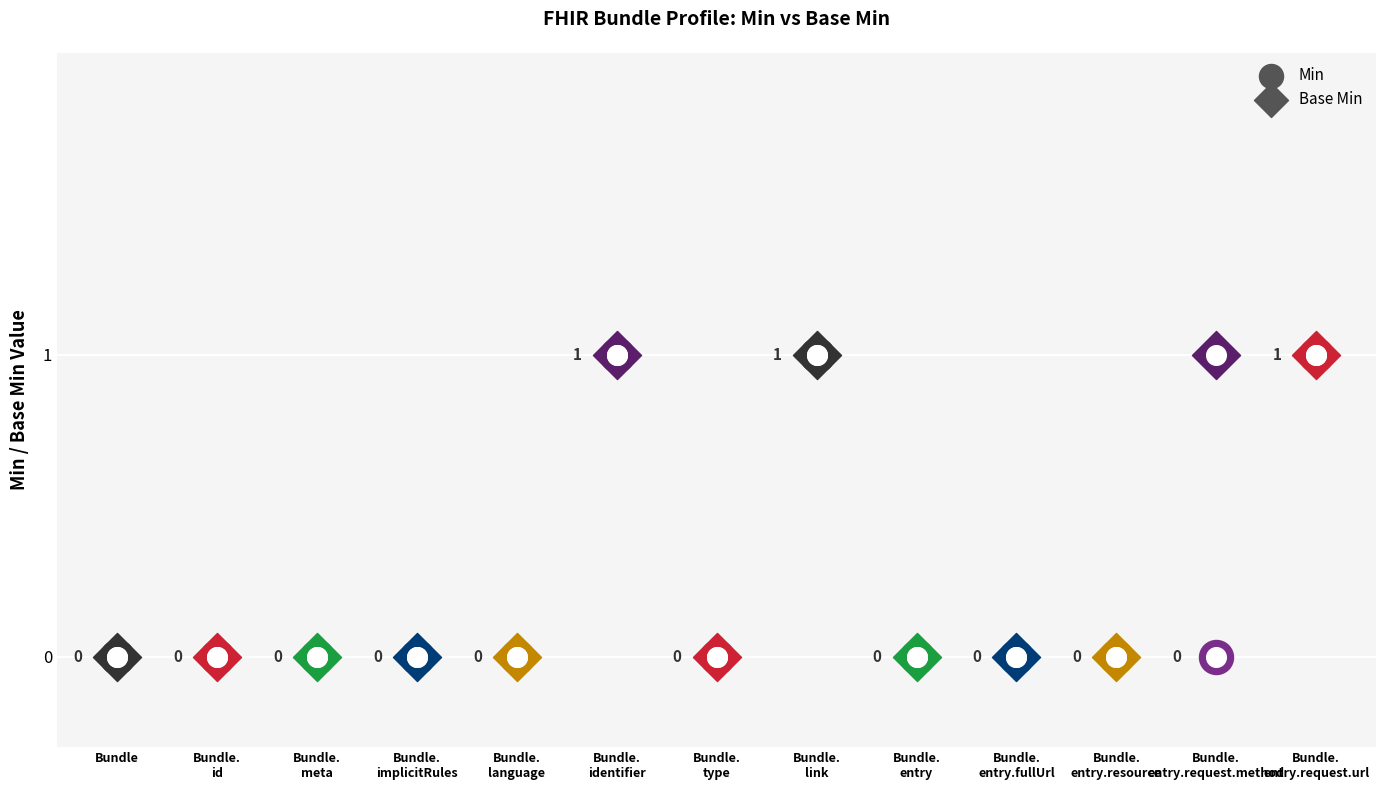

What are all the series names shown in the legend?

Min, Base Min